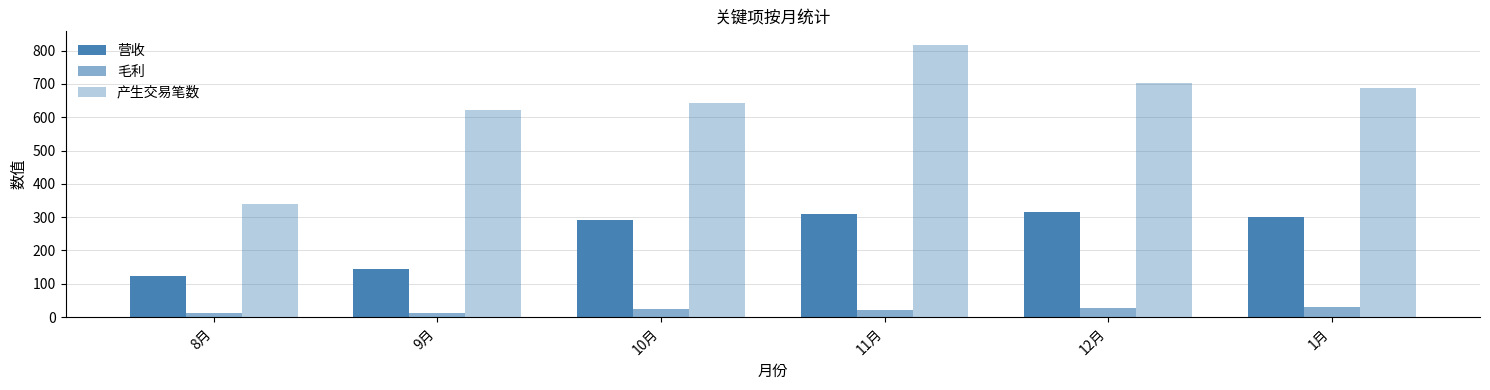

What is the label of the 6th bar from the right?

8月